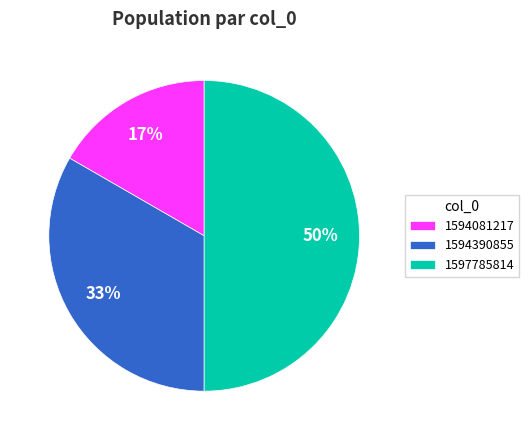

What is the ratio of the value at 1597785814 to the value at 1594390855?

1.5